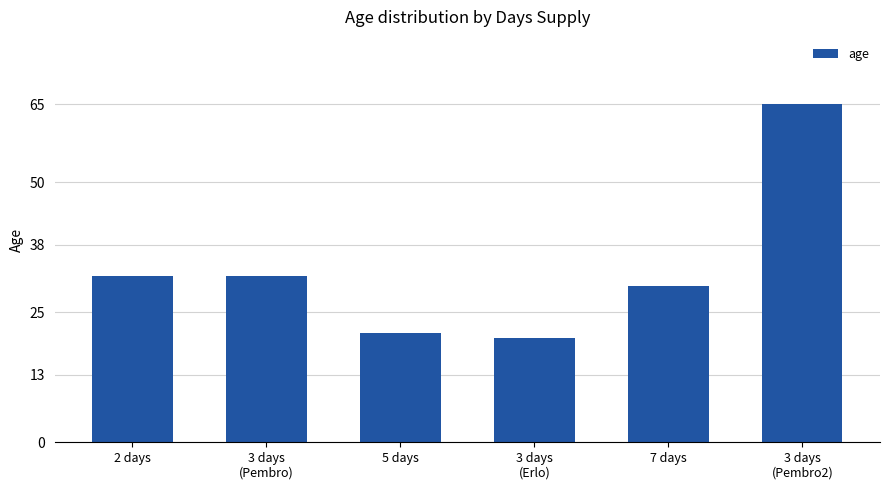

What value does the data have at 2 days, to the nearest 10?

30